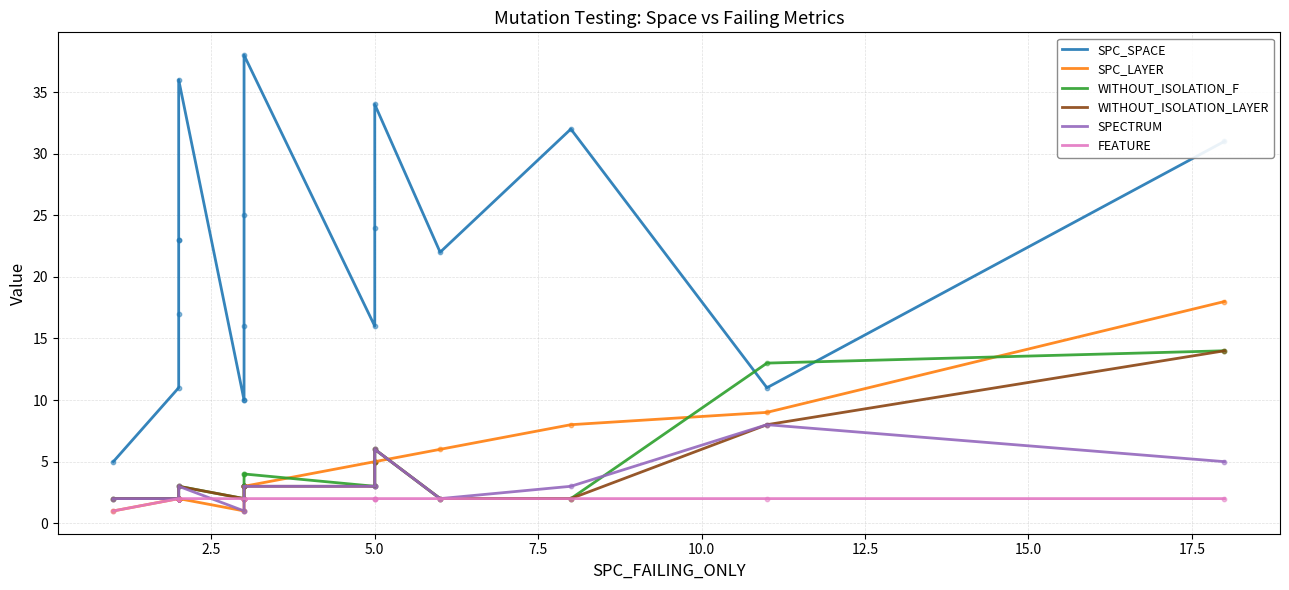

Which series contains the lowest Y value?

SPC_LAYER